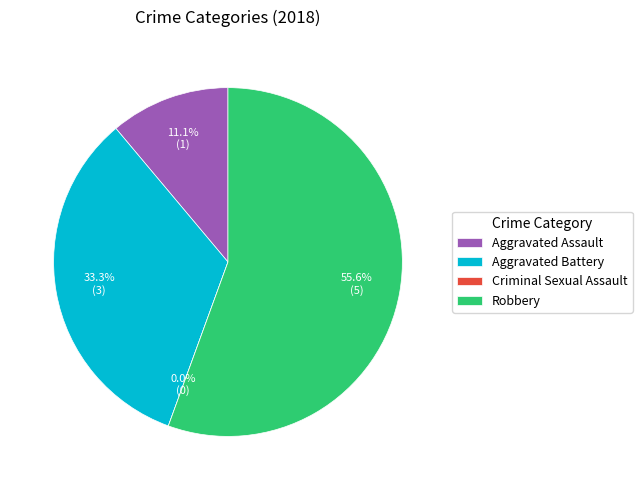

To the nearest percent, what is the difference between the largest and smallest slice percentages?

56%